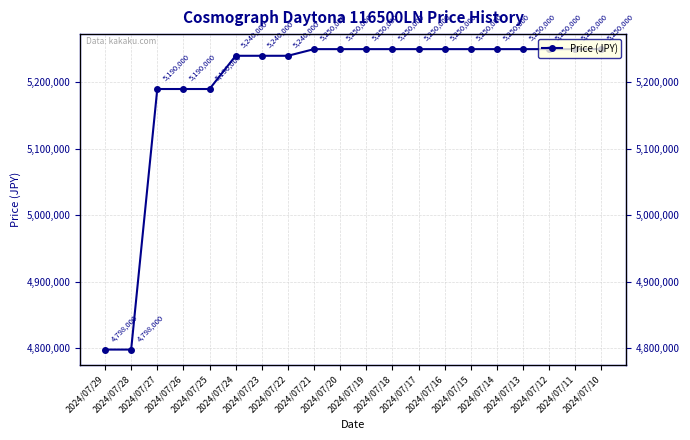

What is the value of the 18th point from the left?

5250000